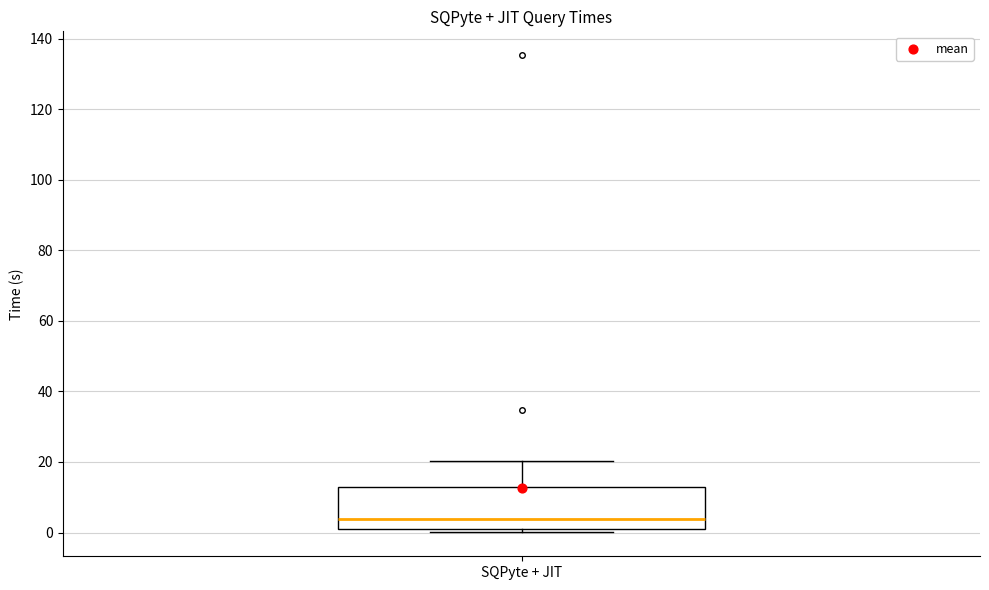

Transcribe this box plot: give where the median line is, the range the box spans, and where the two whiskers end, as read against the y-axis. The values are not printed on the chart, so give them approximately, as read against the axis.

median 4, box 0 to 12, whiskers 0 (just below the box's lower edge) to 20